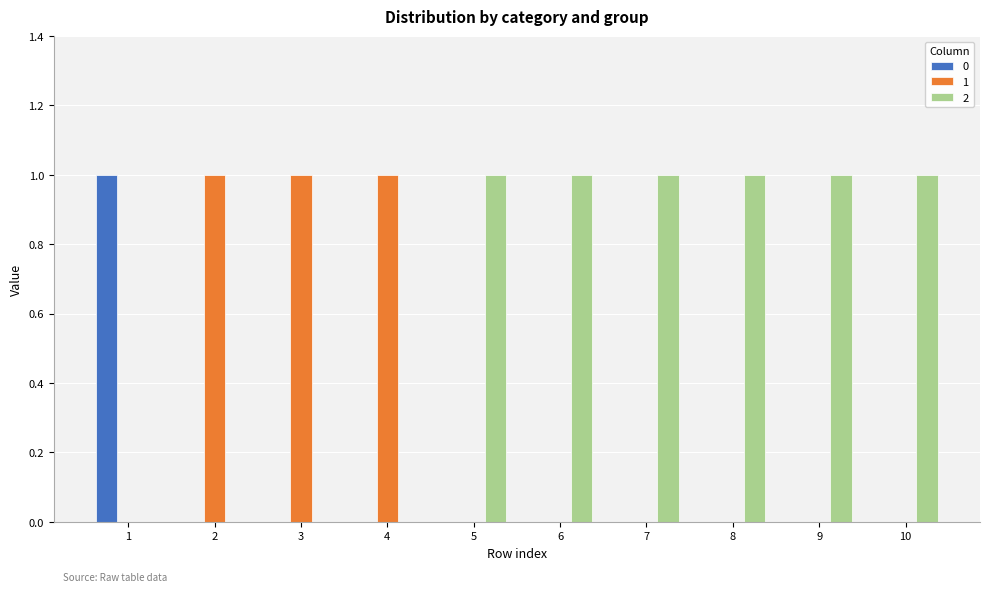

Count the number of data series in this chart.

3